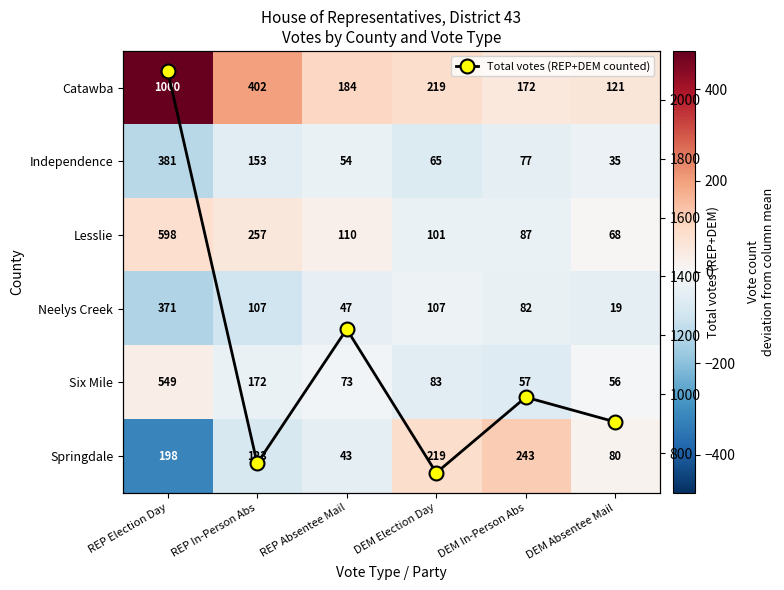

Where does the Neelys Creek series first go above -38?

DEM Election Day